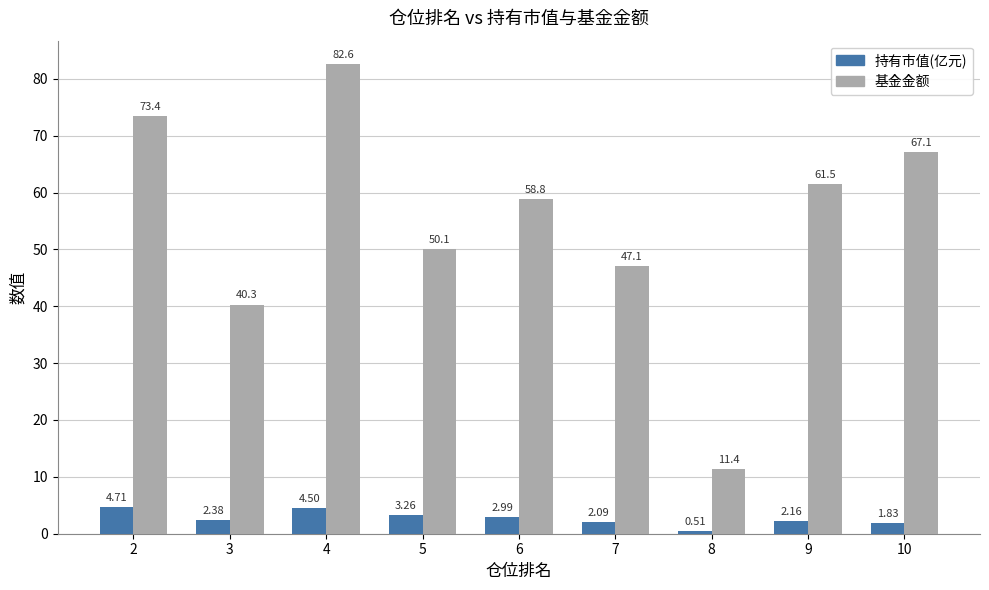

What is the difference between the 持有市值(亿元) values at 7 and 9?

0.1